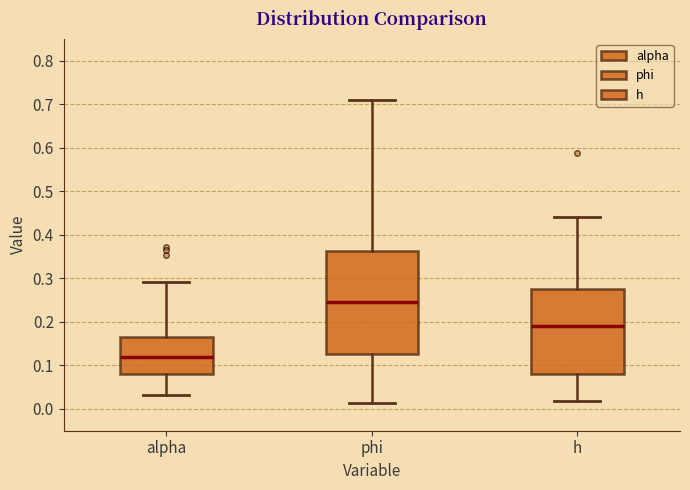

Comparing the boxes themselves (not the whiskers), which one is the tallest?

phi